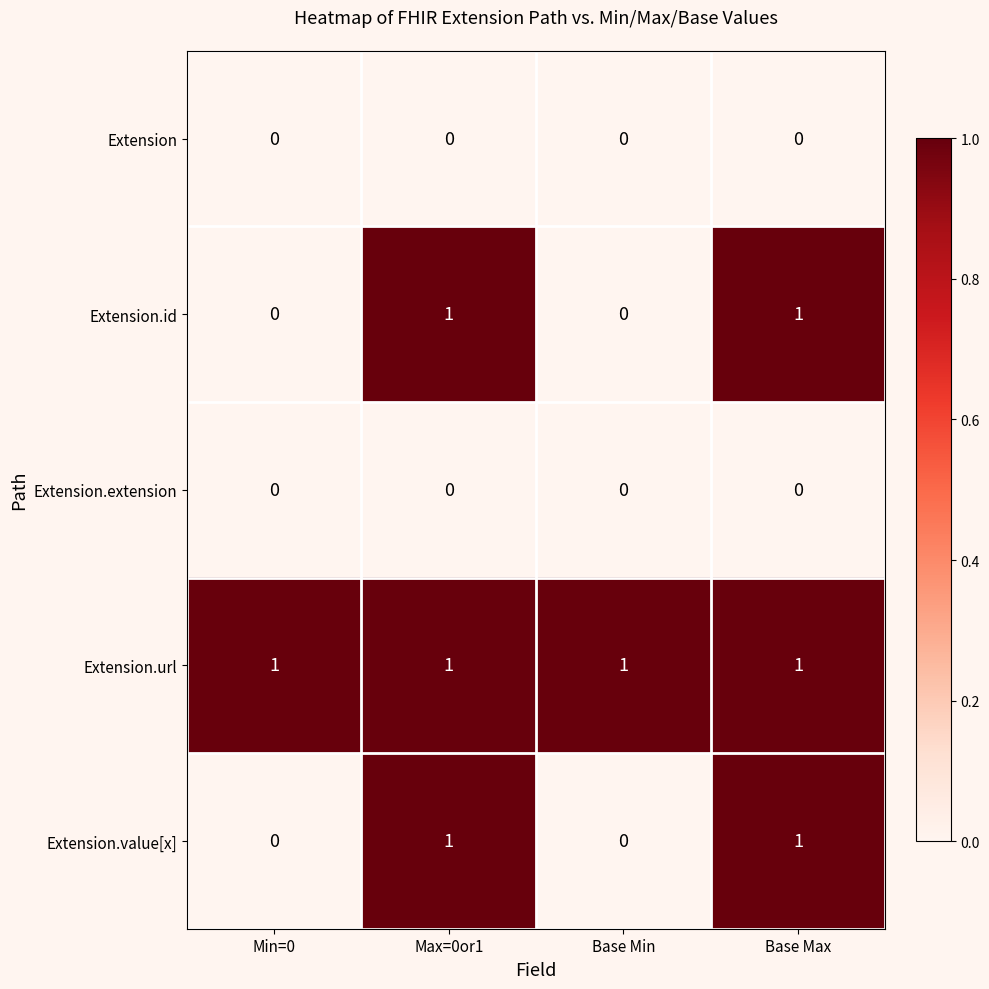

What is the sum of all Extension.url values?

4